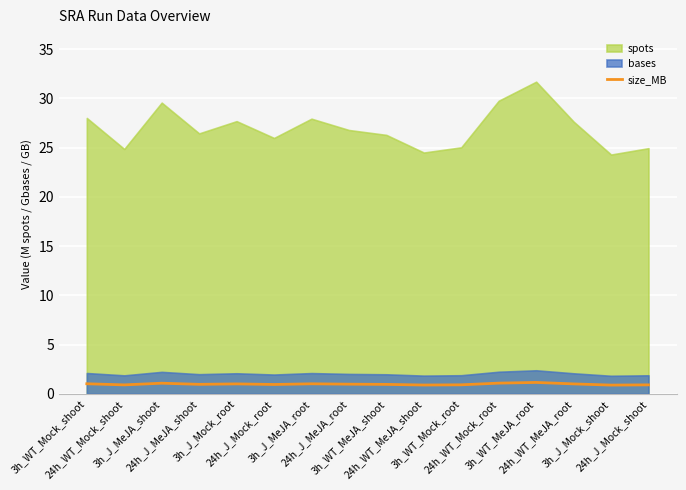

List the labels in order of value, smallest first.

3h_J_Mock_shoot, 24h_WT_MeJA_shoot, 24h_WT_Mock_shoot, 24h_J_Mock_shoot, 3h_WT_Mock_root, 24h_J_Mock_root, 3h_WT_MeJA_shoot, 24h_J_MeJA_shoot, 24h_J_MeJA_root, 24h_WT_MeJA_root, 3h_J_Mock_root, 3h_J_MeJA_root, 3h_WT_Mock_shoot, 3h_J_MeJA_shoot, 24h_WT_Mock_root, 3h_WT_MeJA_root